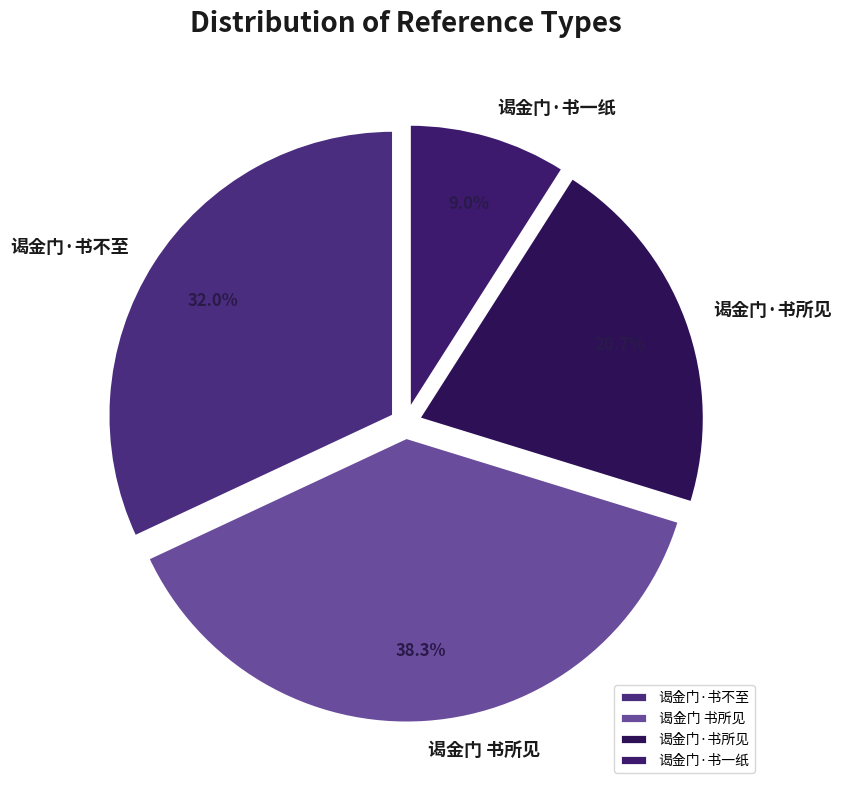

Which slice is the largest?

谒金门 书所见